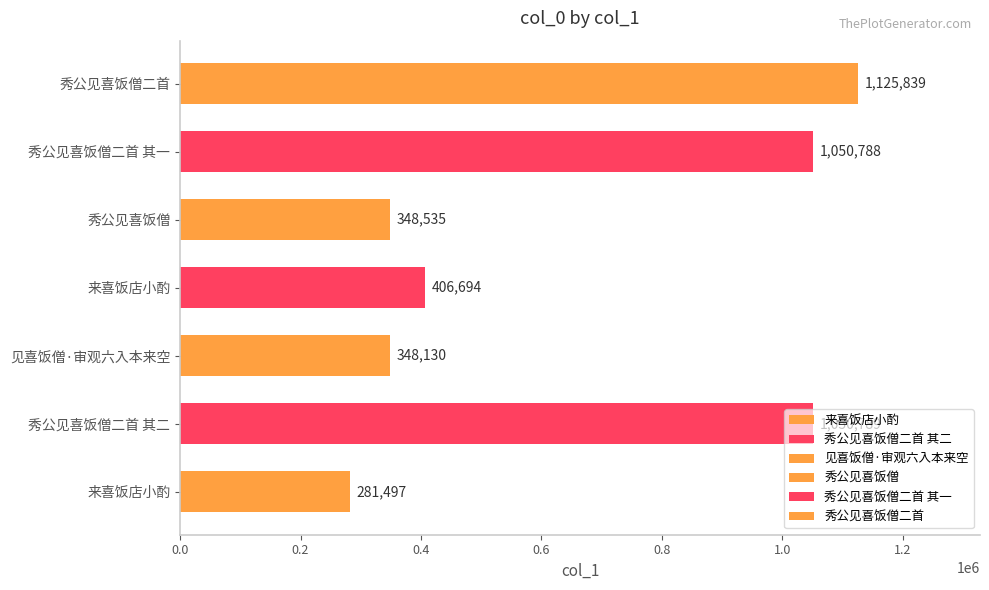

Reading left to right, extract all data points from this chart.

来喜饭店小酌=281497	秀公见喜饭僧二首 其二=1050789	见喜饭僧·审观六入本来空=348130	来喜饭店小酌=406694	秀公见喜饭僧=348535	秀公见喜饭僧二首 其一=1050788	秀公见喜饭僧二首=1125839